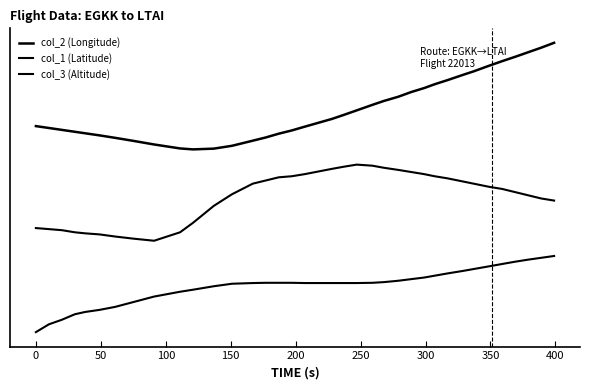

Does the chart have visible grid lines?

No